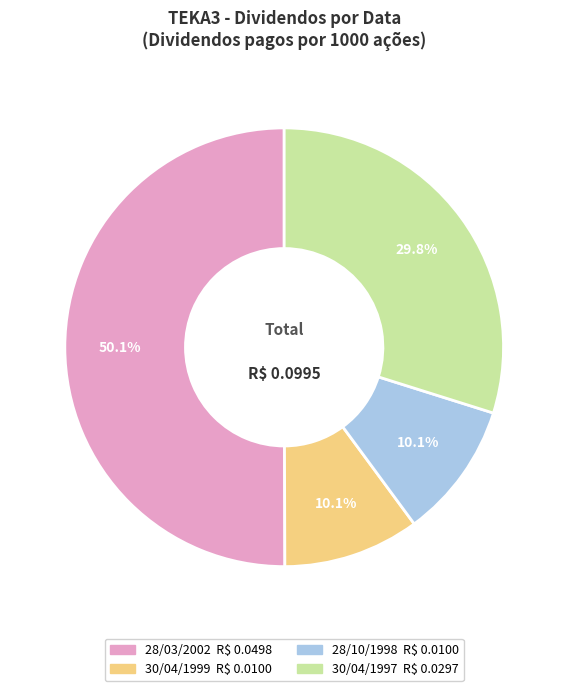

True or false: 30/04/1997 accounts for 30% of the total.

True